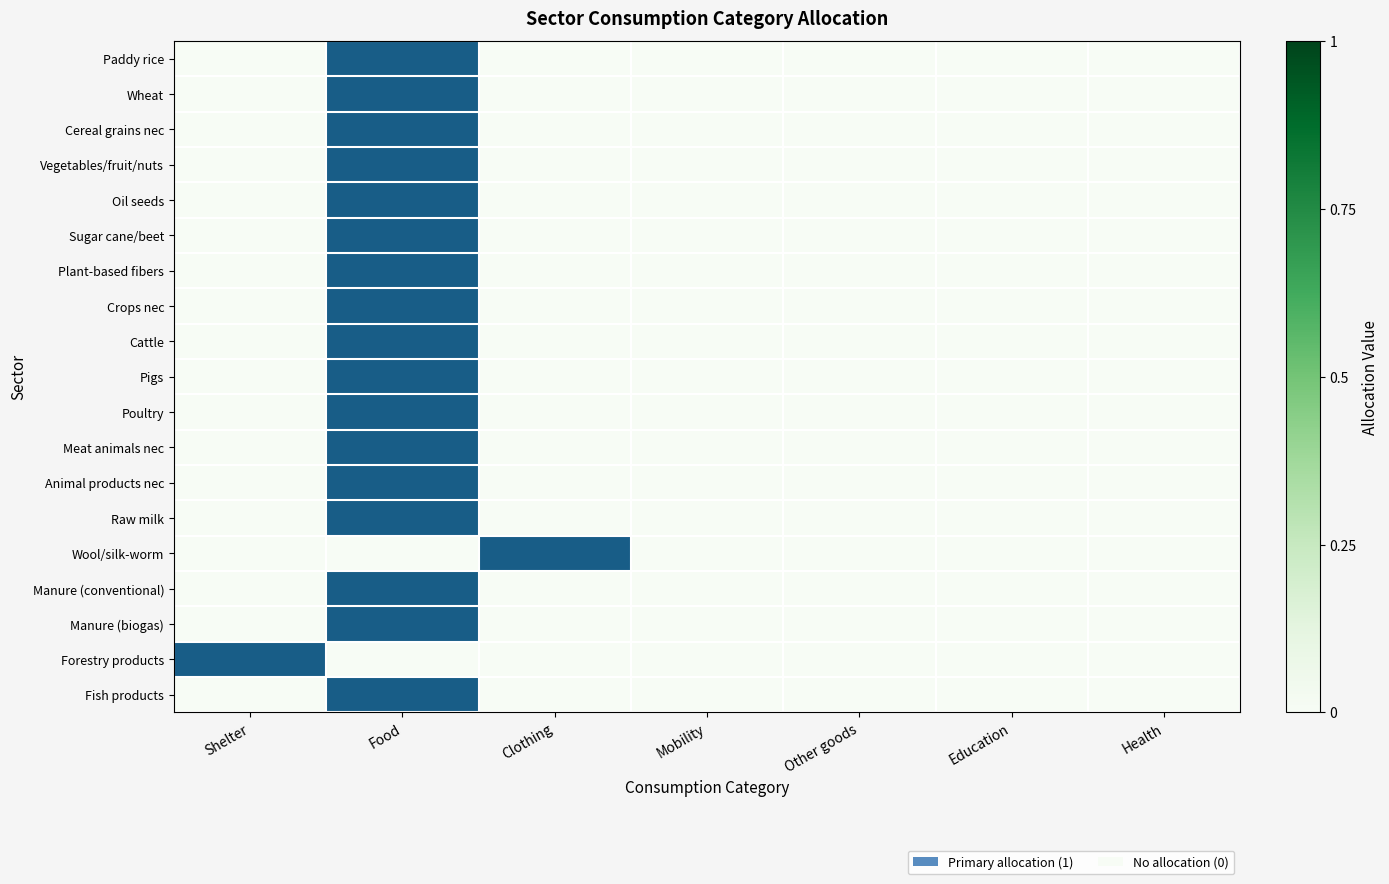

Reading right to left, transcribe all the data shown in this chart.

Paddy rice: Health=0	Education=0	Other goods=0	Mobility=0	Clothing=0	Food=1	Shelter=0
Wheat: Health=0	Education=0	Other goods=0	Mobility=0	Clothing=0	Food=1	Shelter=0
Cereal grains nec: Health=0	Education=0	Other goods=0	Mobility=0	Clothing=0	Food=1	Shelter=0
Vegetables/fruit/nuts: Health=0	Education=0	Other goods=0	Mobility=0	Clothing=0	Food=1	Shelter=0
Oil seeds: Health=0	Education=0	Other goods=0	Mobility=0	Clothing=0	Food=1	Shelter=0
Sugar cane/beet: Health=0	Education=0	Other goods=0	Mobility=0	Clothing=0	Food=1	Shelter=0
Plant-based fibers: Health=0	Education=0	Other goods=0	Mobility=0	Clothing=0	Food=1	Shelter=0
Crops nec: Health=0	Education=0	Other goods=0	Mobility=0	Clothing=0	Food=1	Shelter=0
Cattle: Health=0	Education=0	Other goods=0	Mobility=0	Clothing=0	Food=1	Shelter=0
Pigs: Health=0	Education=0	Other goods=0	Mobility=0	Clothing=0	Food=1	Shelter=0
Poultry: Health=0	Education=0	Other goods=0	Mobility=0	Clothing=0	Food=1	Shelter=0
Meat animals nec: Health=0	Education=0	Other goods=0	Mobility=0	Clothing=0	Food=1	Shelter=0
Animal products nec: Health=0	Education=0	Other goods=0	Mobility=0	Clothing=0	Food=1	Shelter=0
Raw milk: Health=0	Education=0	Other goods=0	Mobility=0	Clothing=0	Food=1	Shelter=0
Wool/silk-worm: Health=0	Education=0	Other goods=0	Mobility=0	Clothing=1	Food=0	Shelter=0
Manure (conventional): Health=0	Education=0	Other goods=0	Mobility=0	Clothing=0	Food=1	Shelter=0
Manure (biogas): Health=0	Education=0	Other goods=0	Mobility=0	Clothing=0	Food=1	Shelter=0
Forestry products: Health=0	Education=0	Other goods=0	Mobility=0	Clothing=0	Food=0	Shelter=1
Fish products: Health=0	Education=0	Other goods=0	Mobility=0	Clothing=0	Food=1	Shelter=0